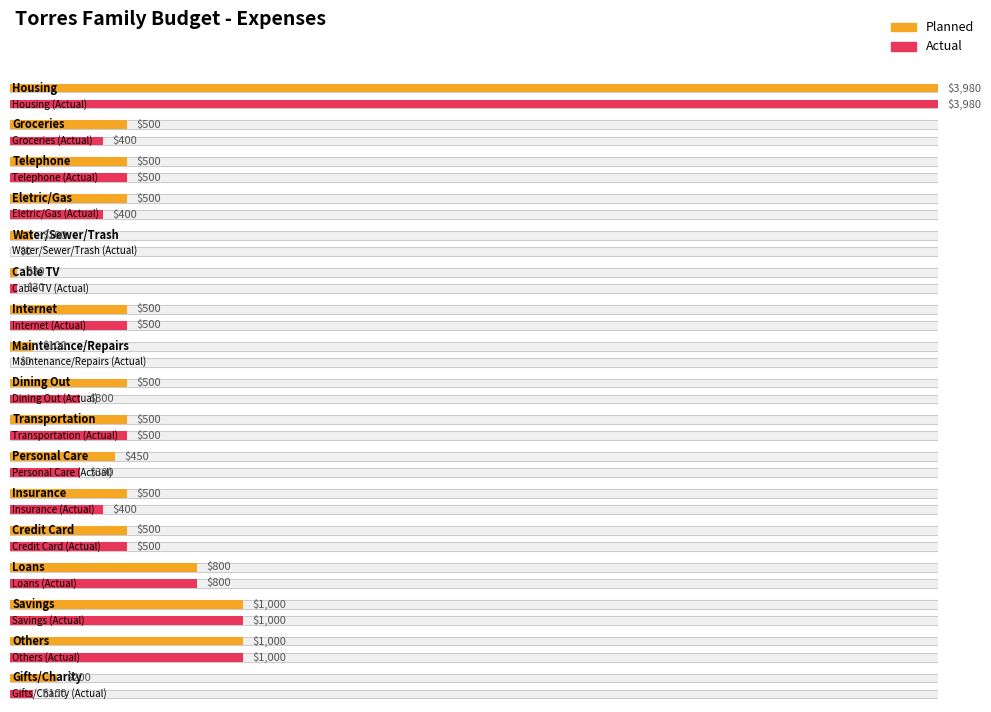

At how many categories does at least one series exceed 534?

4